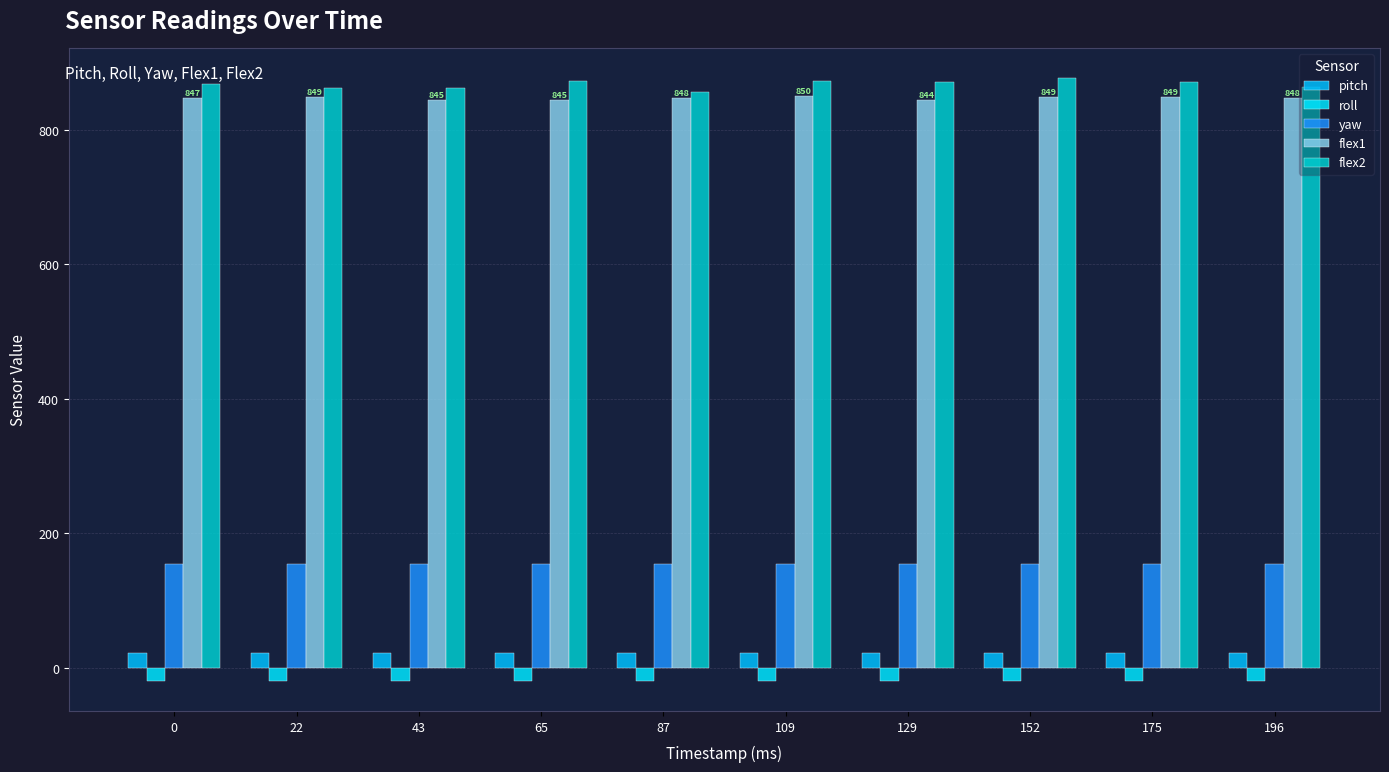

Does the chart contain stacked bars?

No